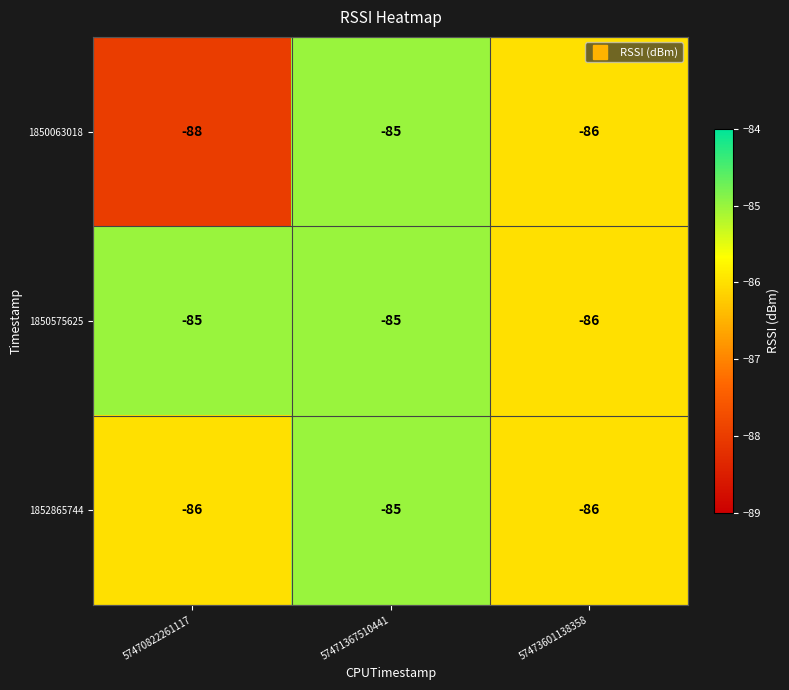

The 1852865744 series shows -85 at 57471367510441. True or false?

True